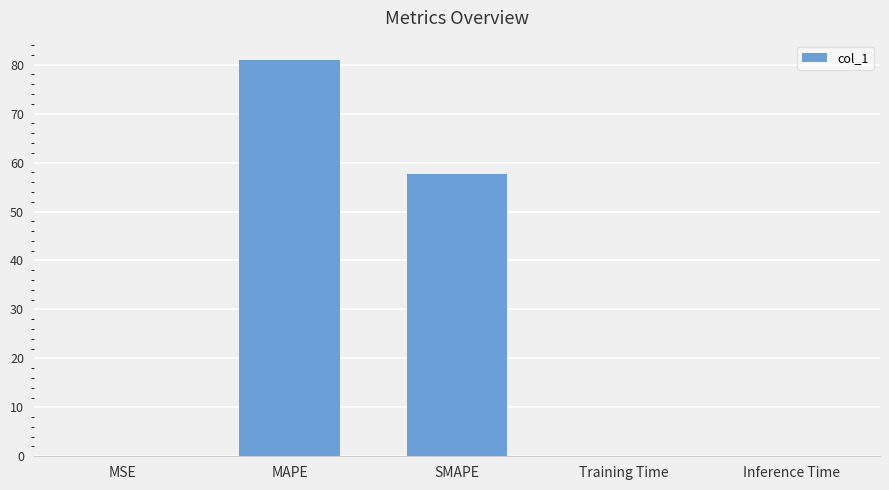

What is the ratio of the value at SMAPE to the value at MAPE?

0.7